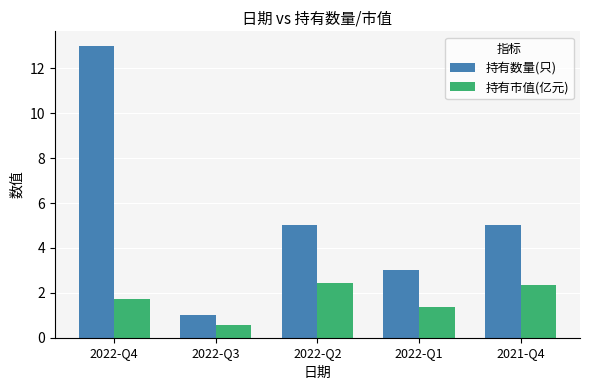

Is it true that 持有市值(亿元) equals 2.9 at 2022-Q4?

False